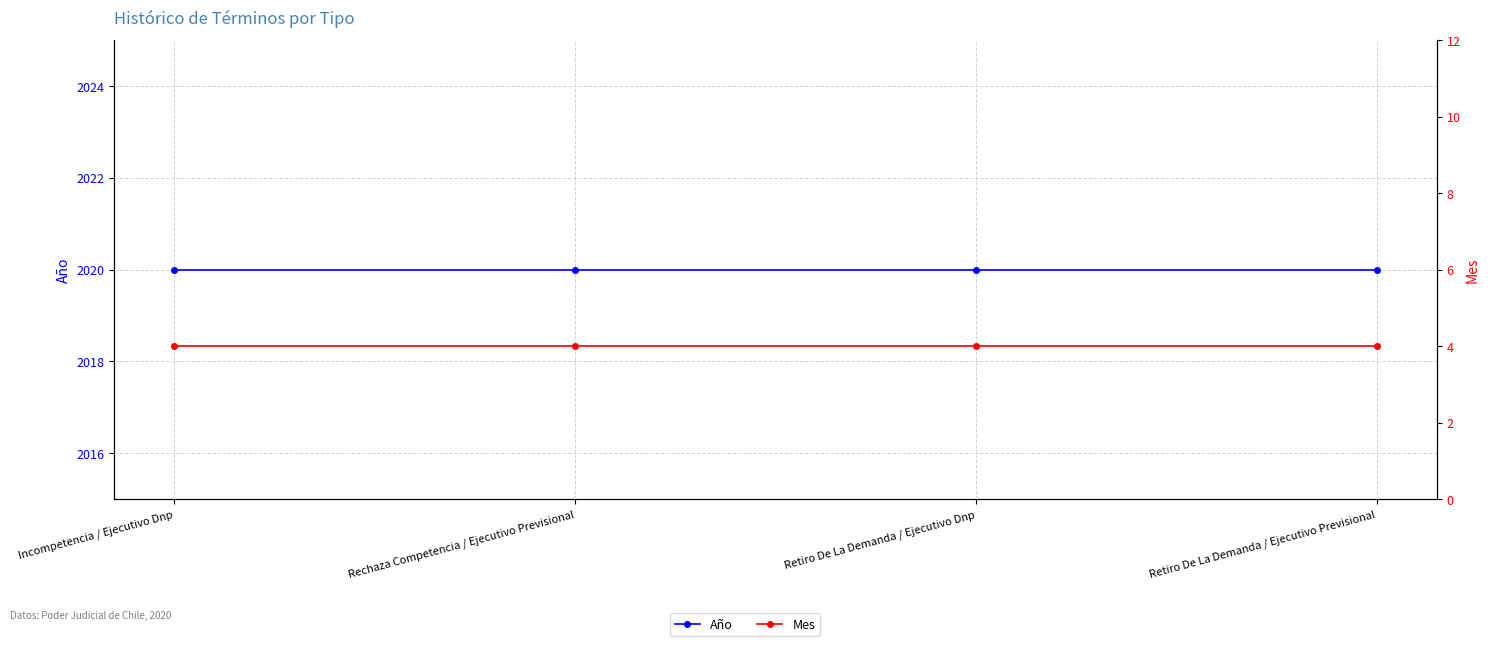

What is the spread (max minus min) of values at Incompetencia / Ejecutivo Dnp?

2016